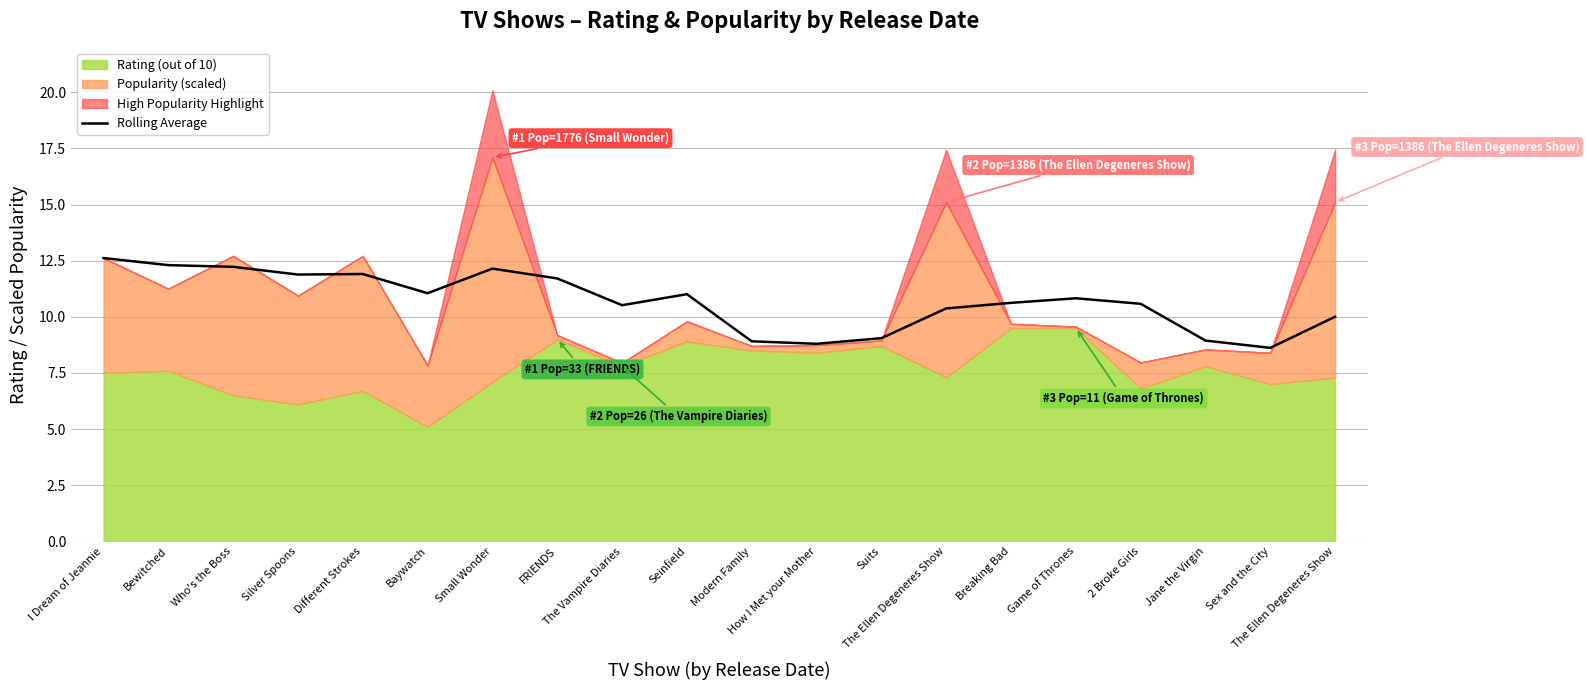

What is the difference between the maximum and minimum values?

4.0